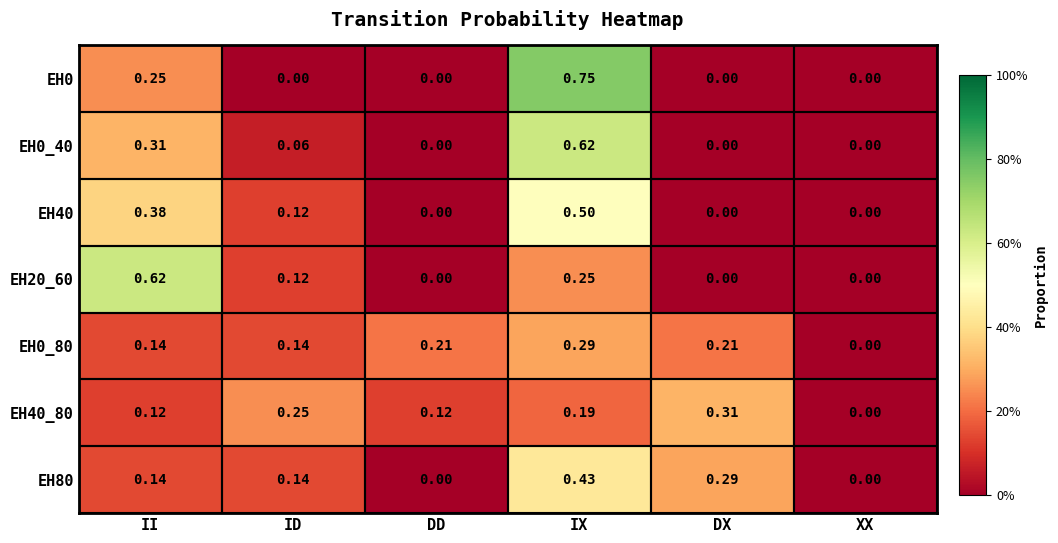

Is the value of EH0 at ID greater than the value of EH80 at IX?

No